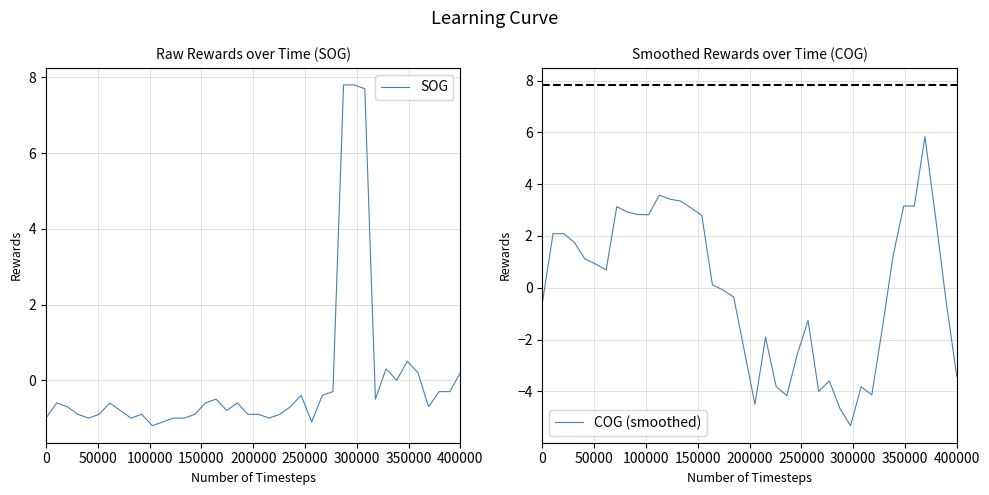

How many intersections are there between COG (smoothed) and SOG?

3